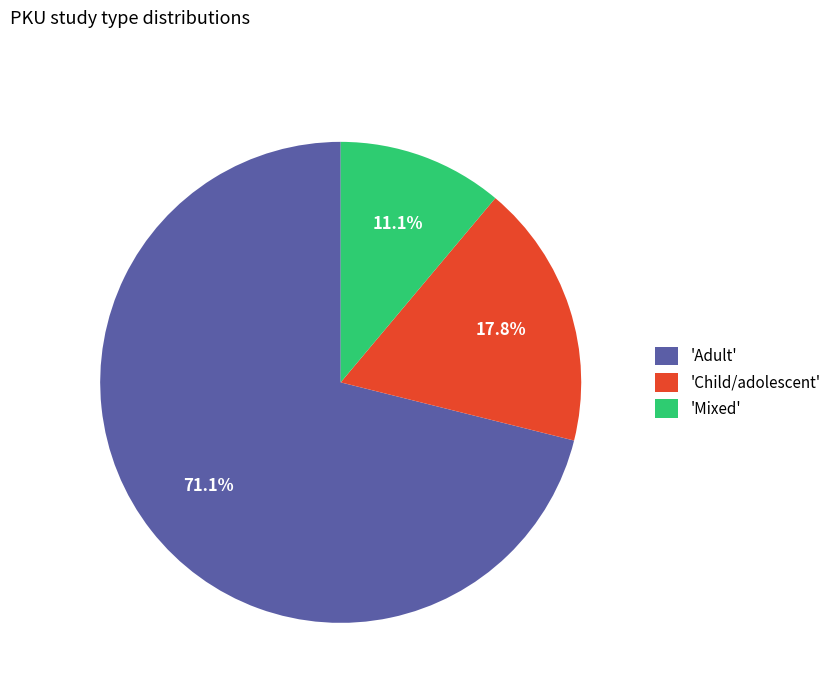

Which category accounts for the majority?

'Adult'